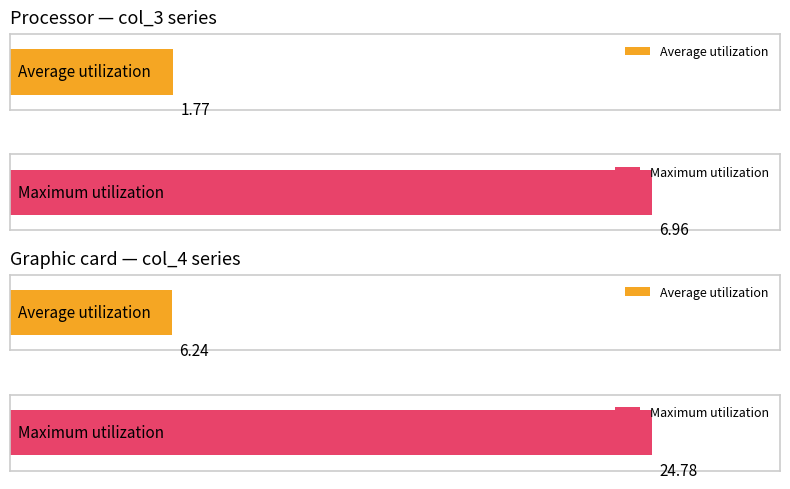

Rank the series at 20 from highest to lowest value.

col_4, col_3